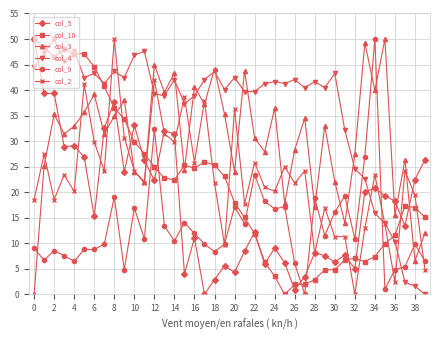

True or false: col_5 has more than 2 interior local peaks.

True